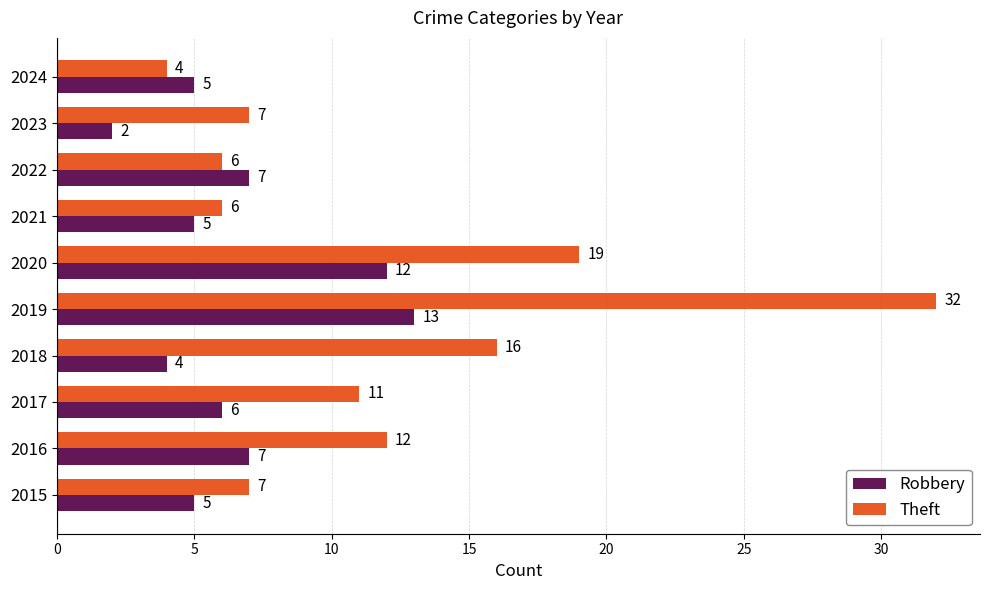

What value does the Robbery series have at 2016, to the nearest 10?

10